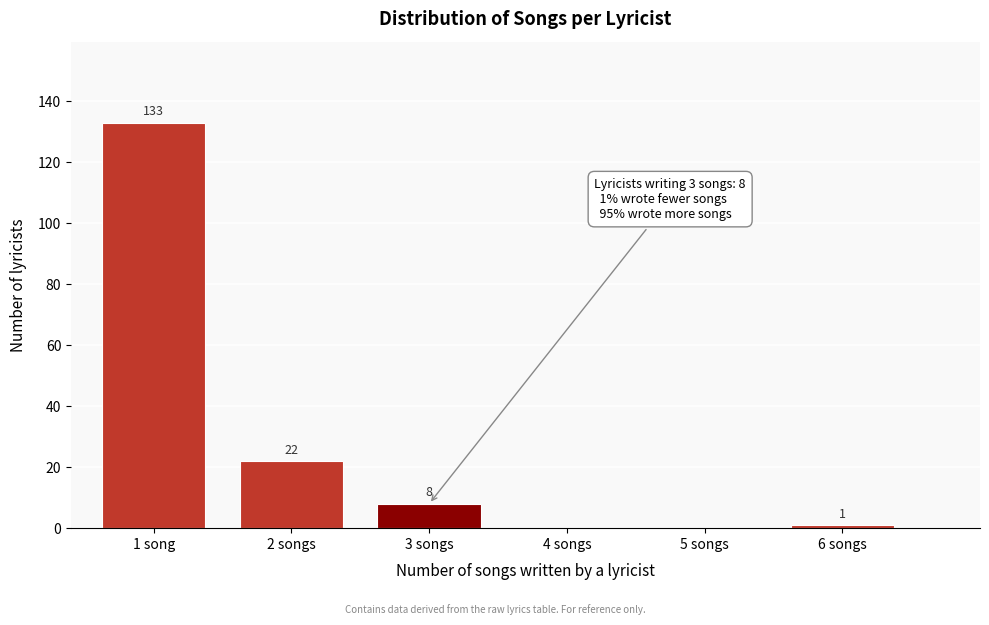

Reading right to left, list all the values displayed in this chart.

6 songs=1	5 songs=0	4 songs=0	3 songs=8	2 songs=22	1 song=133